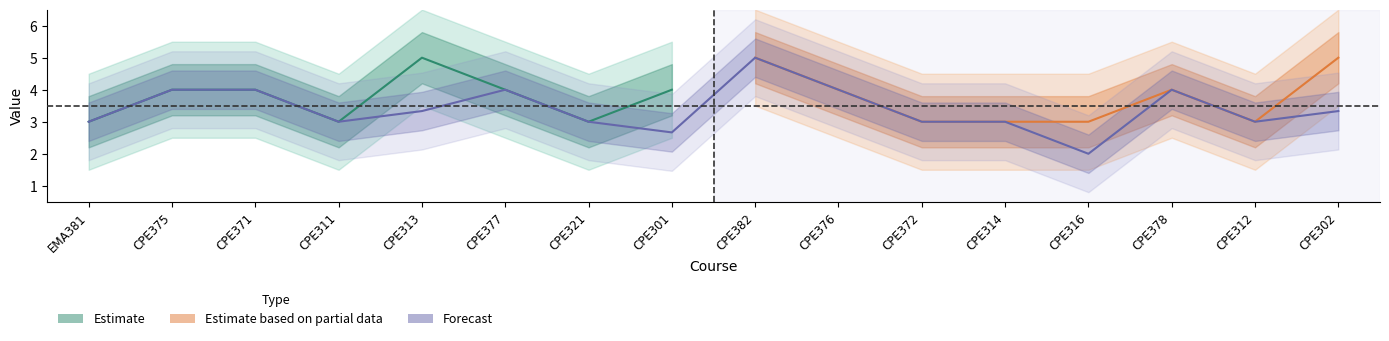

Rank the categories by value from lowest to highest.

CPE316, CPE301, EMA381, CPE311, CPE321, CPE372, CPE314, CPE312, CPE313, CPE302, CPE375, CPE371, CPE377, CPE376, CPE378, CPE382